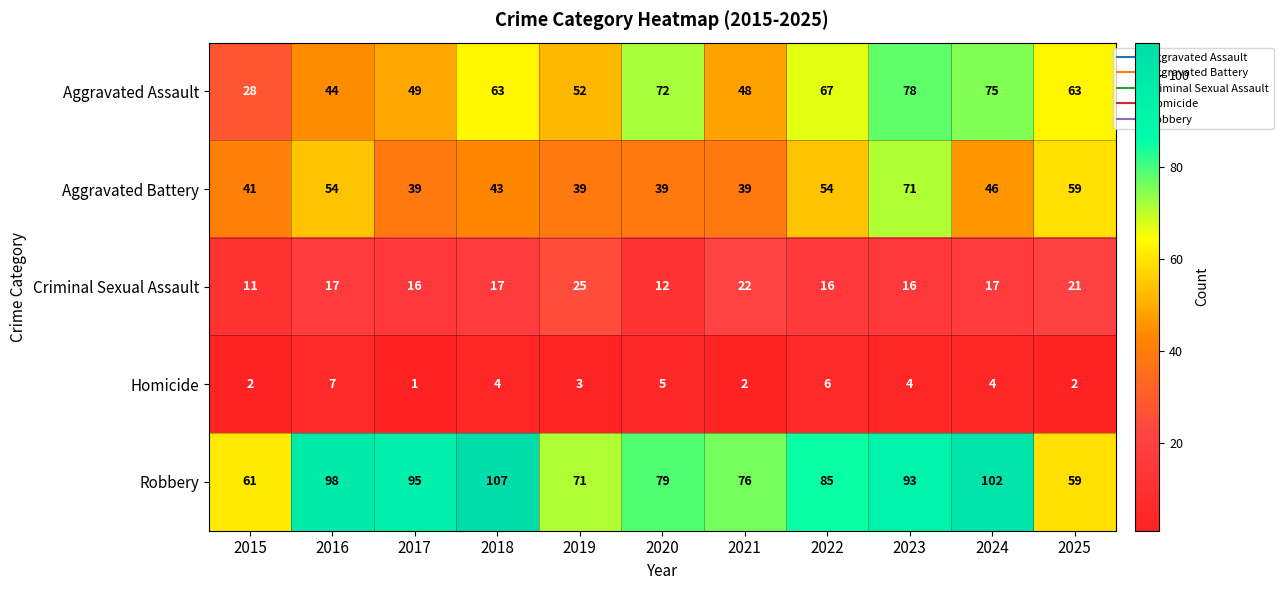

Is the value of Homicide at 2022 greater than the value of Aggravated Battery at 2017?

No